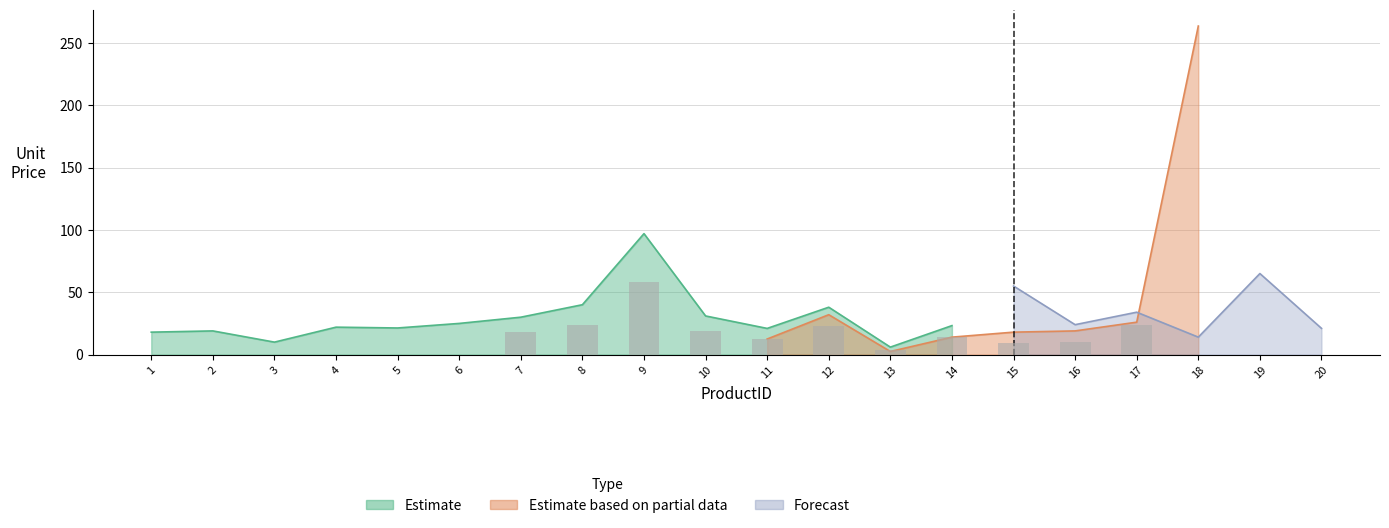

At how many categories does at least one series exceed 236?

1